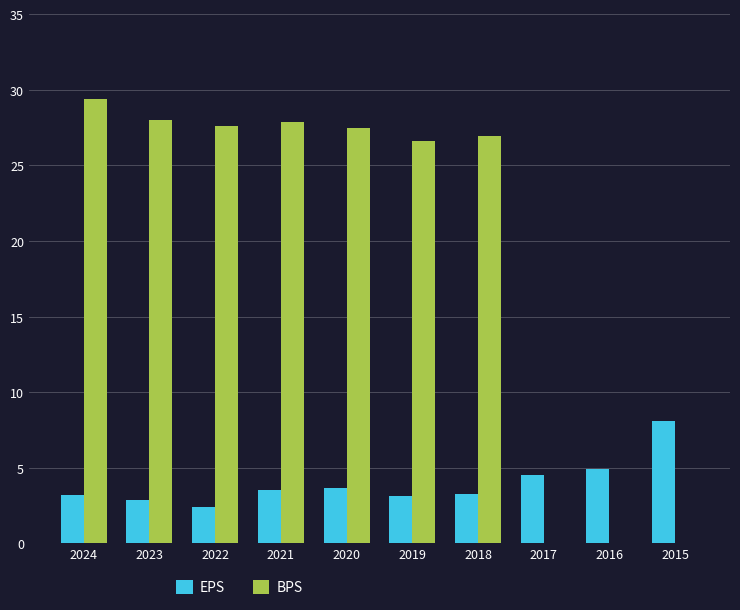

Are the bars horizontal?

No